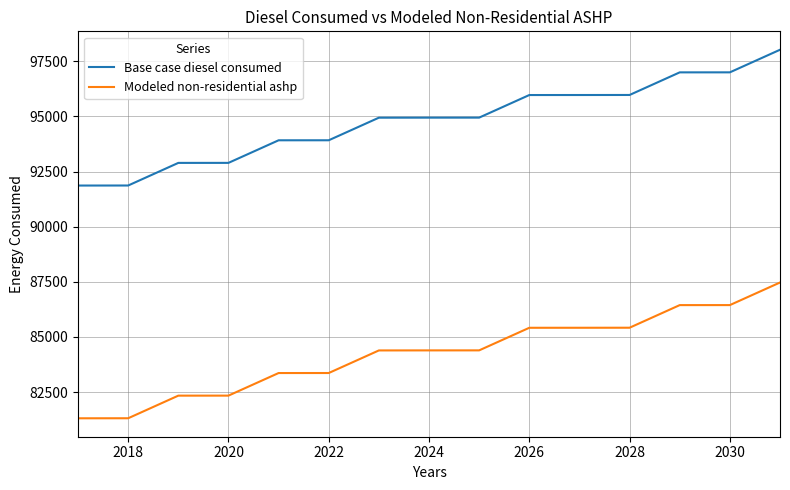

True or false: Base case diesel consumed and Modeled non-residential ashp intersect in this chart.

False